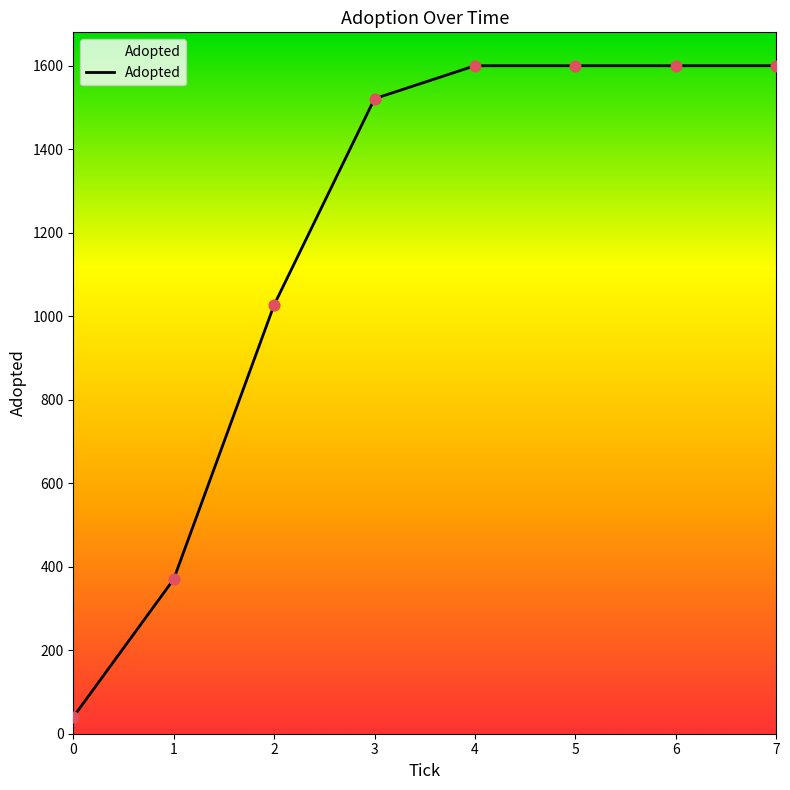

What is the change in value from 1 to 2?

+657